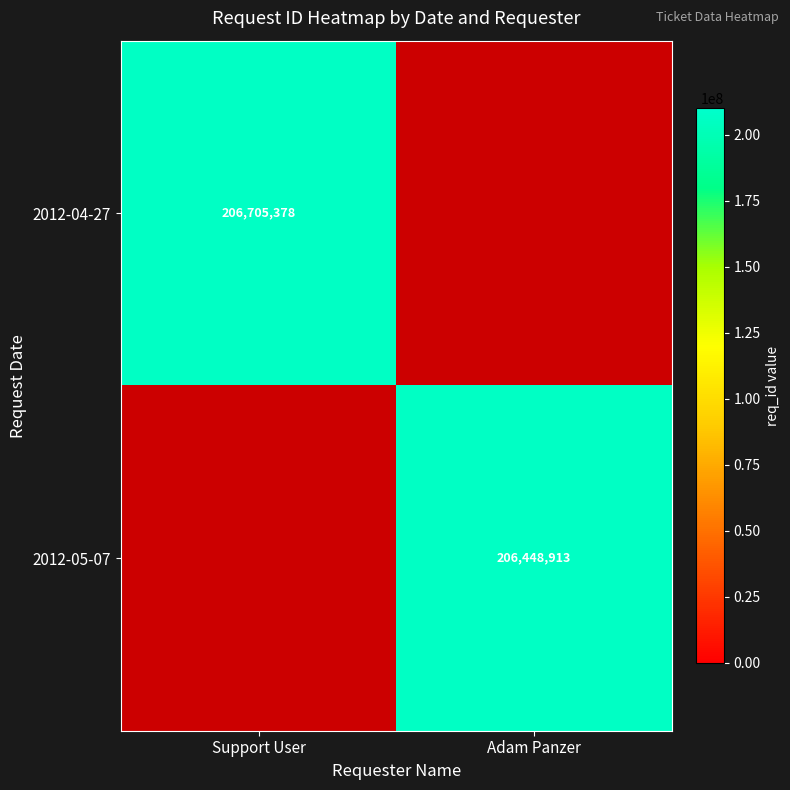

The value of 2012-05-07 at Adam Panzer is 49925695. True or false?

False